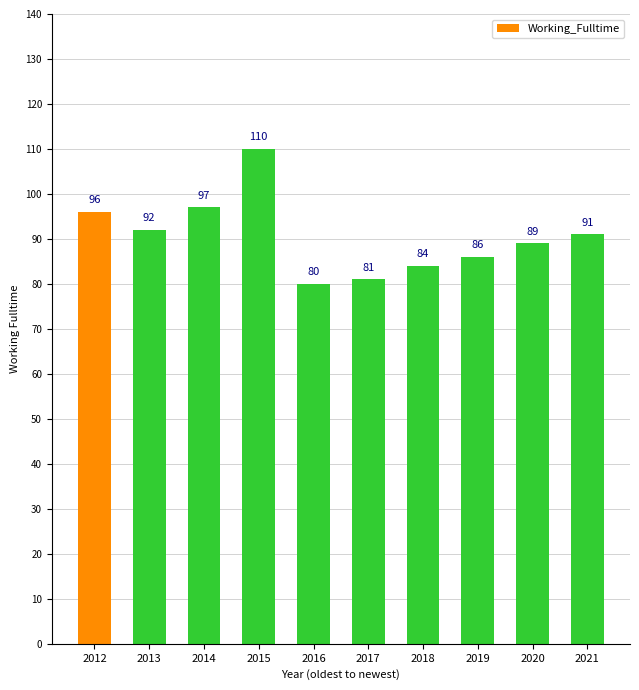

List the labels in order of value, smallest first.

2016, 2017, 2018, 2019, 2020, 2021, 2013, 2012, 2014, 2015